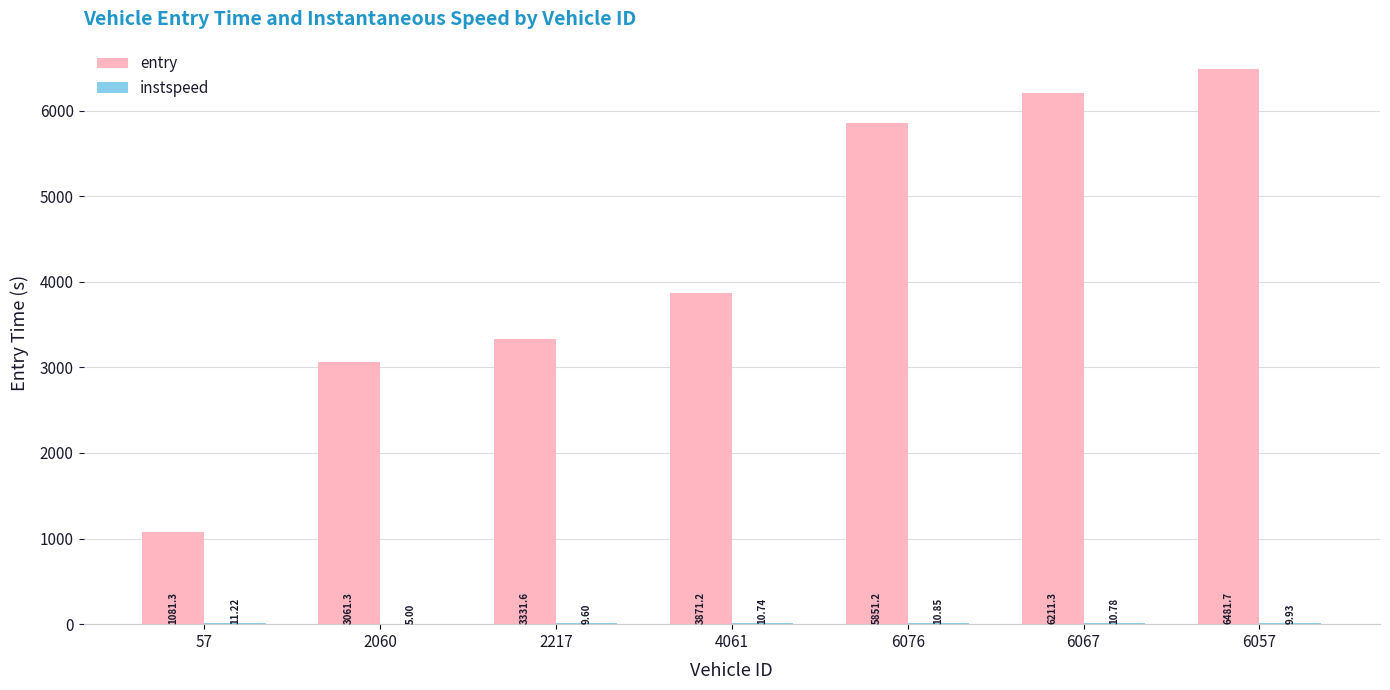

What is the total value across all series at 2217?

3341.2